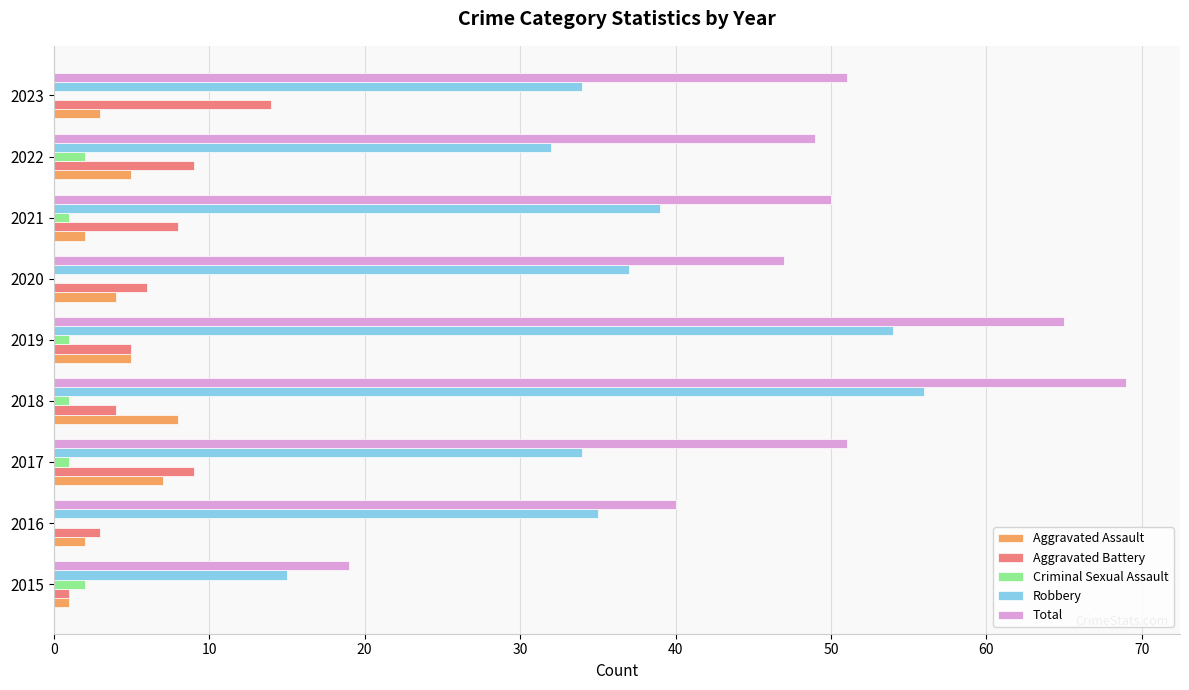

How many distinct data groups are displayed?

5